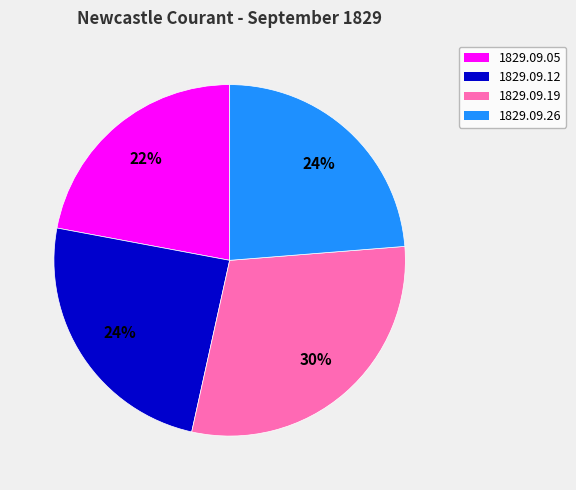

Does any single category account for the majority?

No